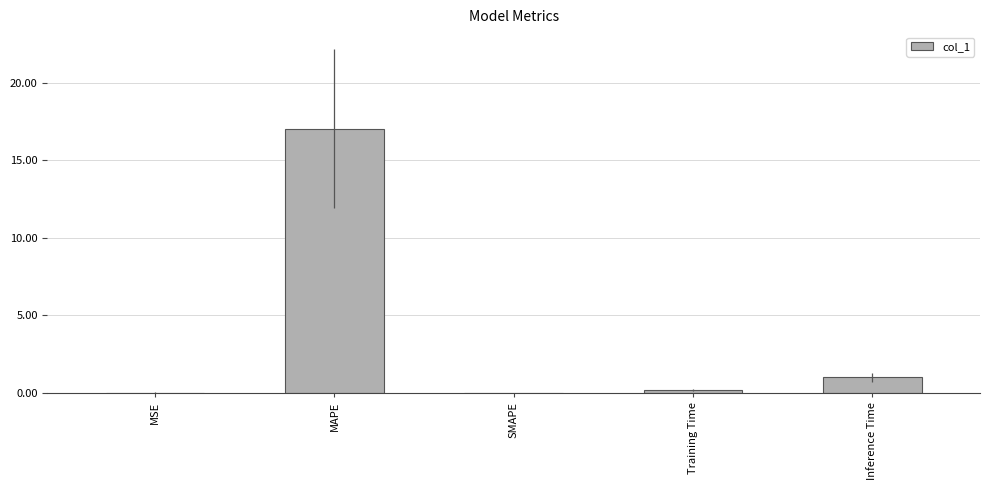

What is the maximum value shown in the chart?

17.1